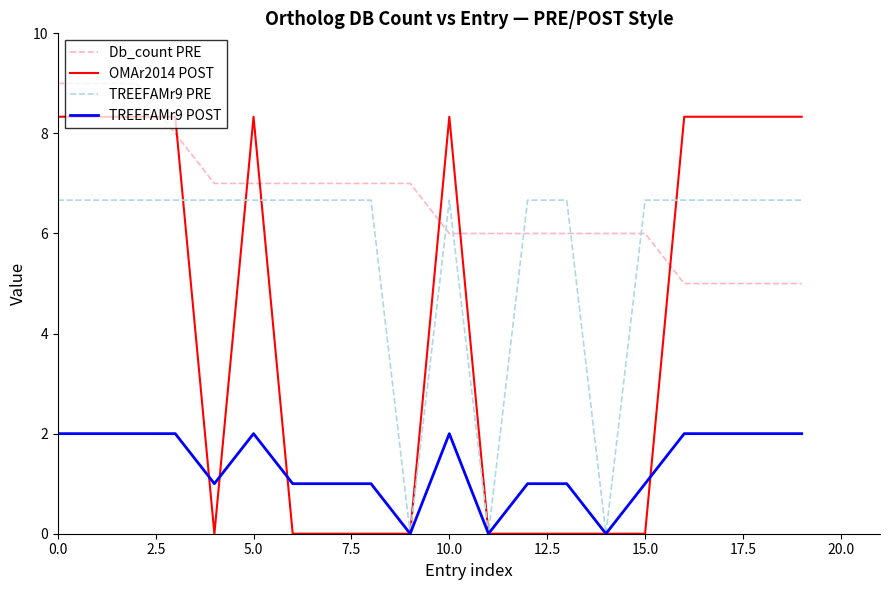

What is the greatest value displayed?

9.0